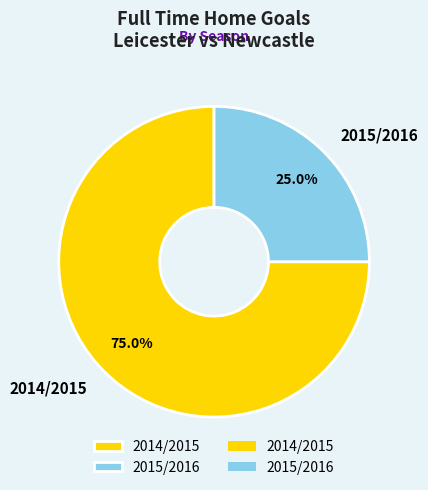

To the nearest percent, what portion does 2015/2016 represent?

25%